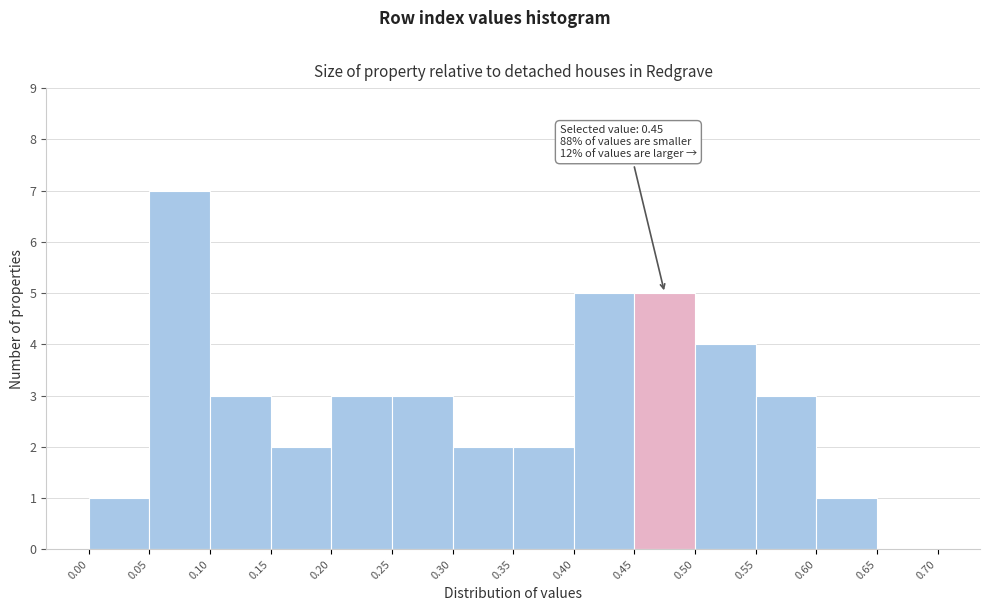

Which range on the x-axis has the tallest bar?

0.05 to 0.10